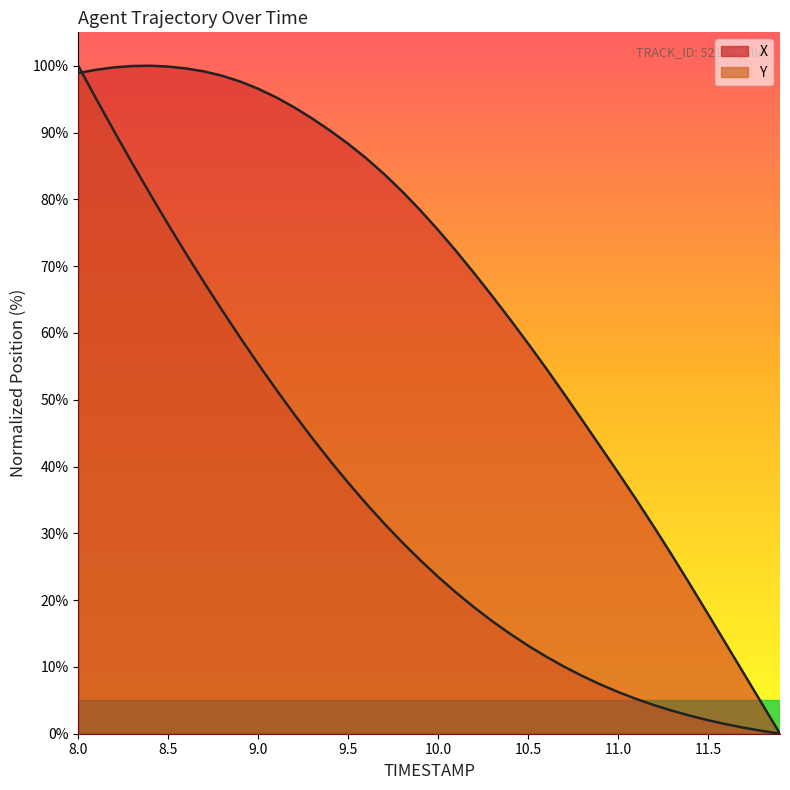

What is the value of the X point at the 5th from the left?

100.0